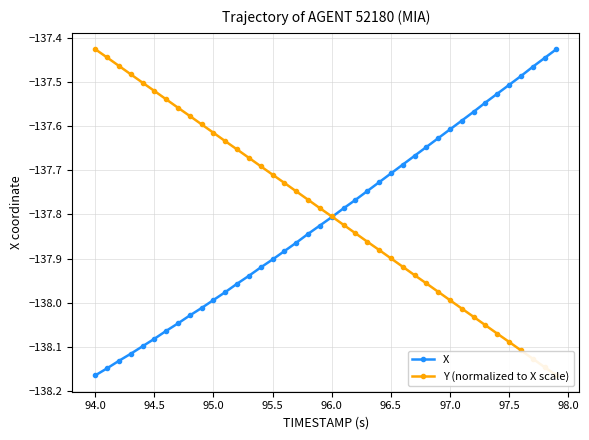

Count the number of categories in the chart.

40